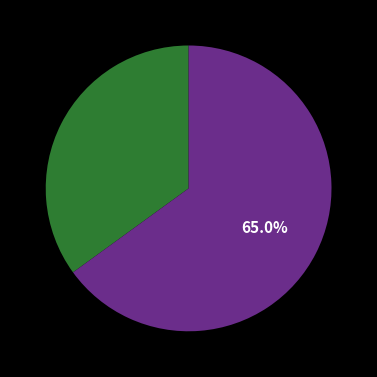

Is there any slice that represents more than half of the pie?

Yes